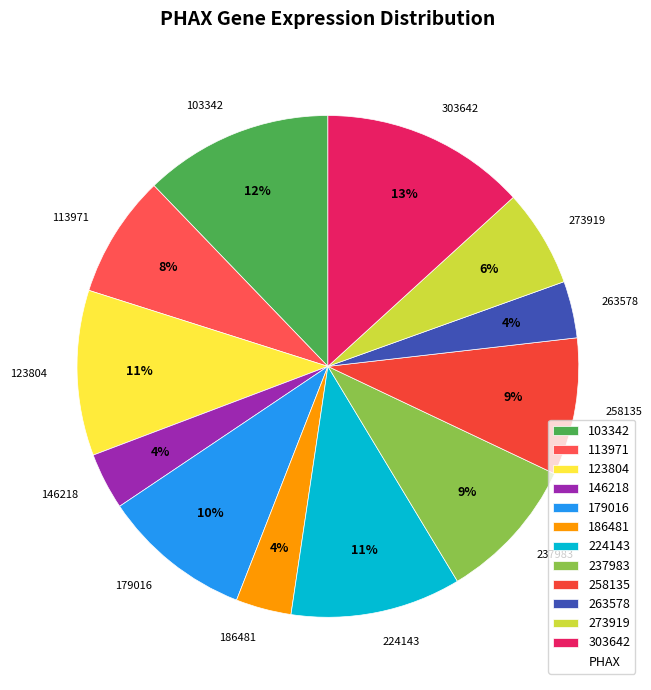

What is the largest slice in the pie chart?

303642